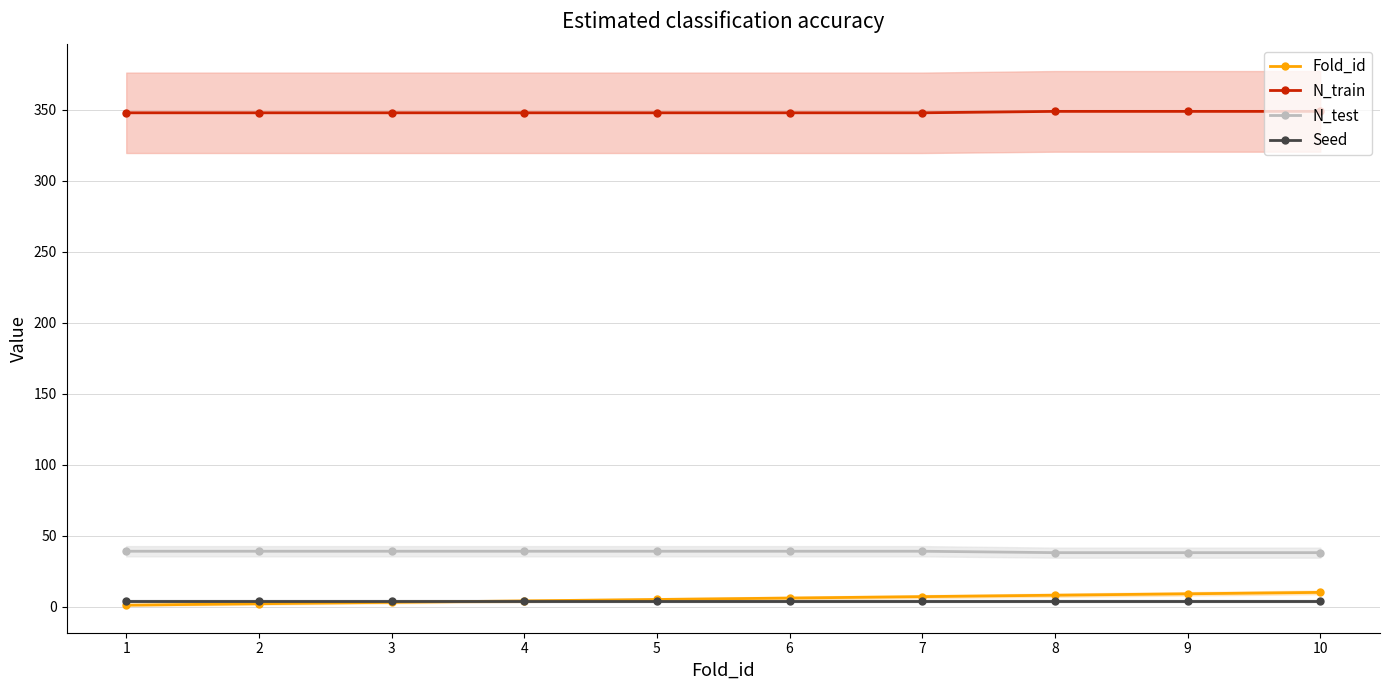

Reading right to left, transcribe all the data shown in this chart.

Fold_id: 10	9	8	7	6	5	4	3	2	1
N_train: 349	349	349	348	348	348	348	348	348	348
N_test: 38	38	38	39	39	39	39	39	39	39
Seed: 4	4	4	4	4	4	4	4	4	4